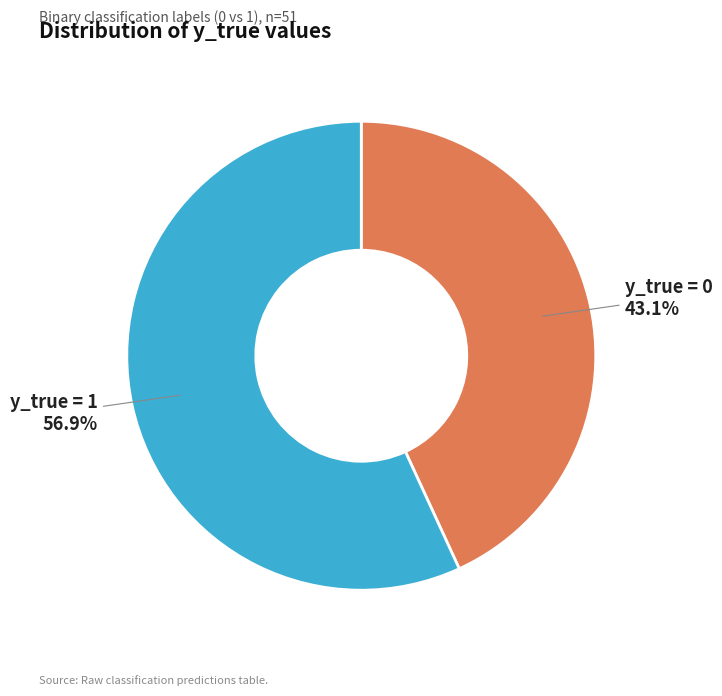

Is there any slice that represents more than half of the pie?

Yes